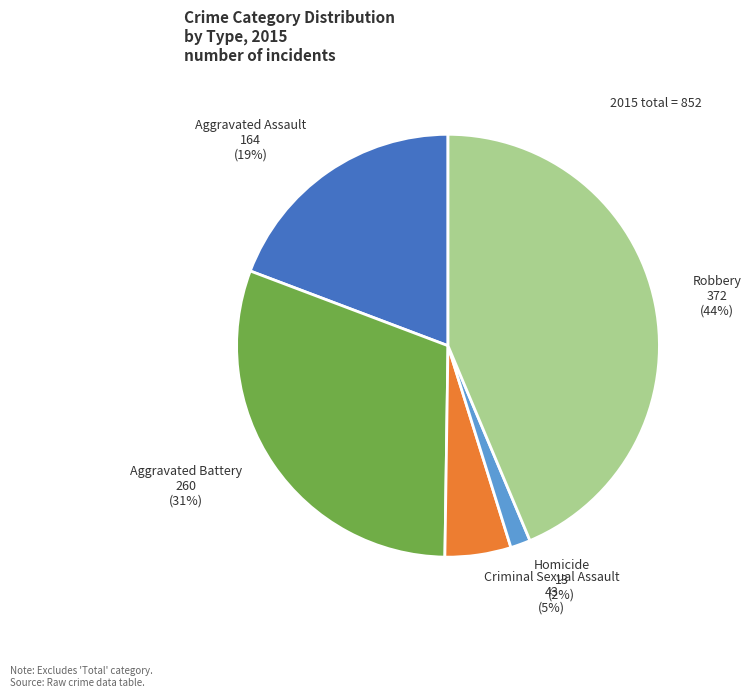

Which slice is the smallest?

Homicide